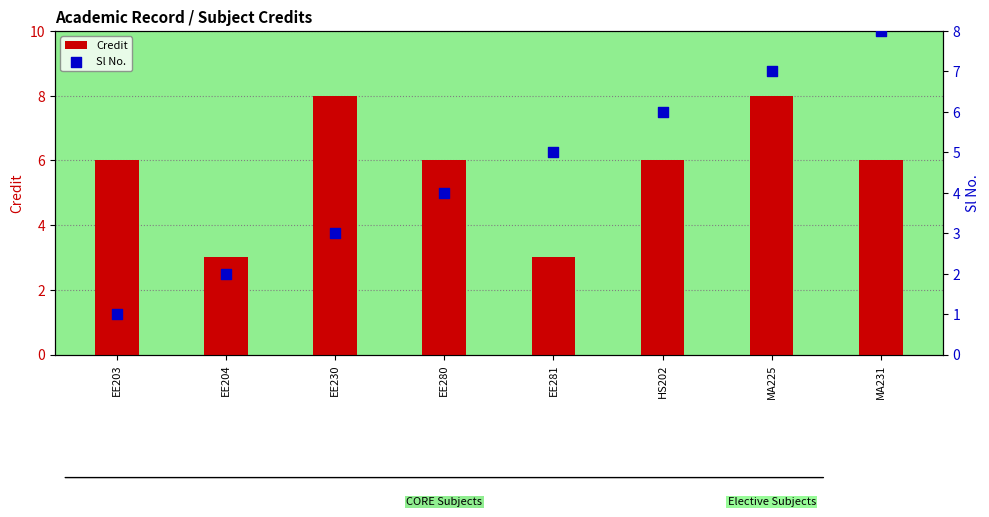

What is the total value across all series at MA225?

15